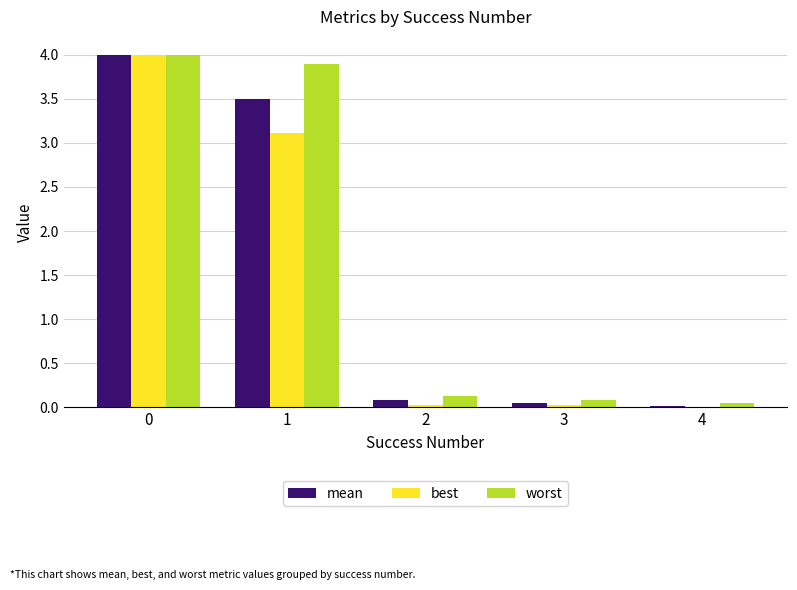

What is the maximum value shown in the chart?

4.0